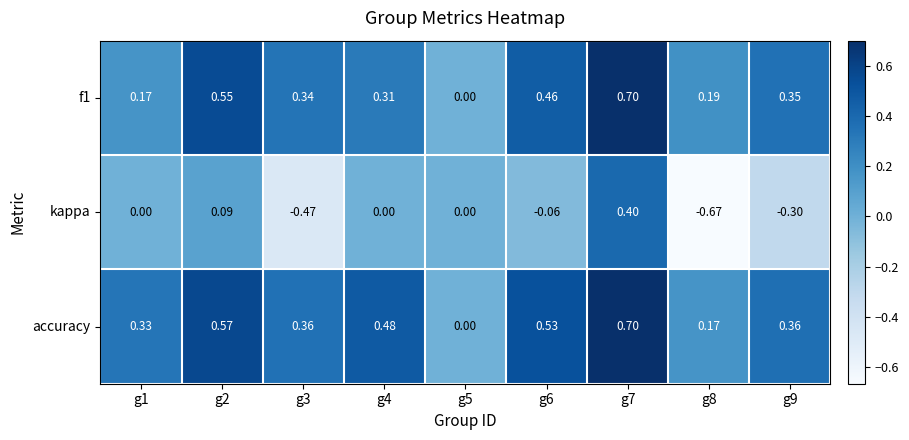

Which series changed the most between g2 and g6?

kappa